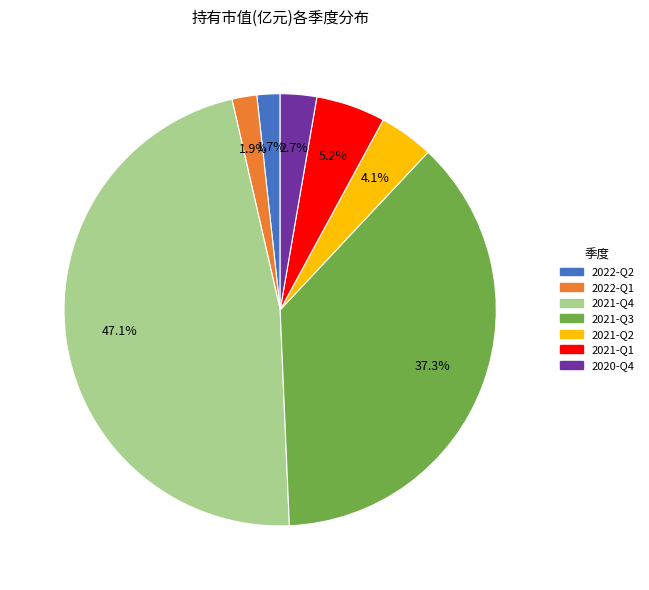

To the nearest percent, what is the difference between the 2021-Q4 and 2021-Q1 slice percentages?

42%